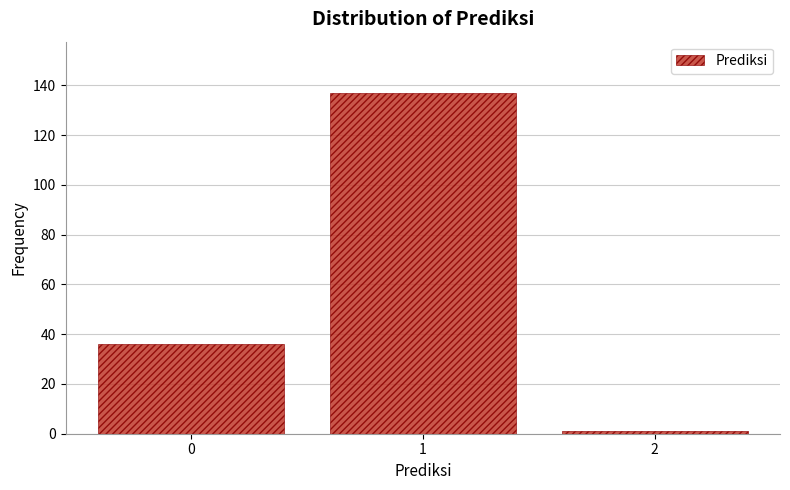

Reading left to right, what are all the values shown in this chart?

0=36	1=137	2=1